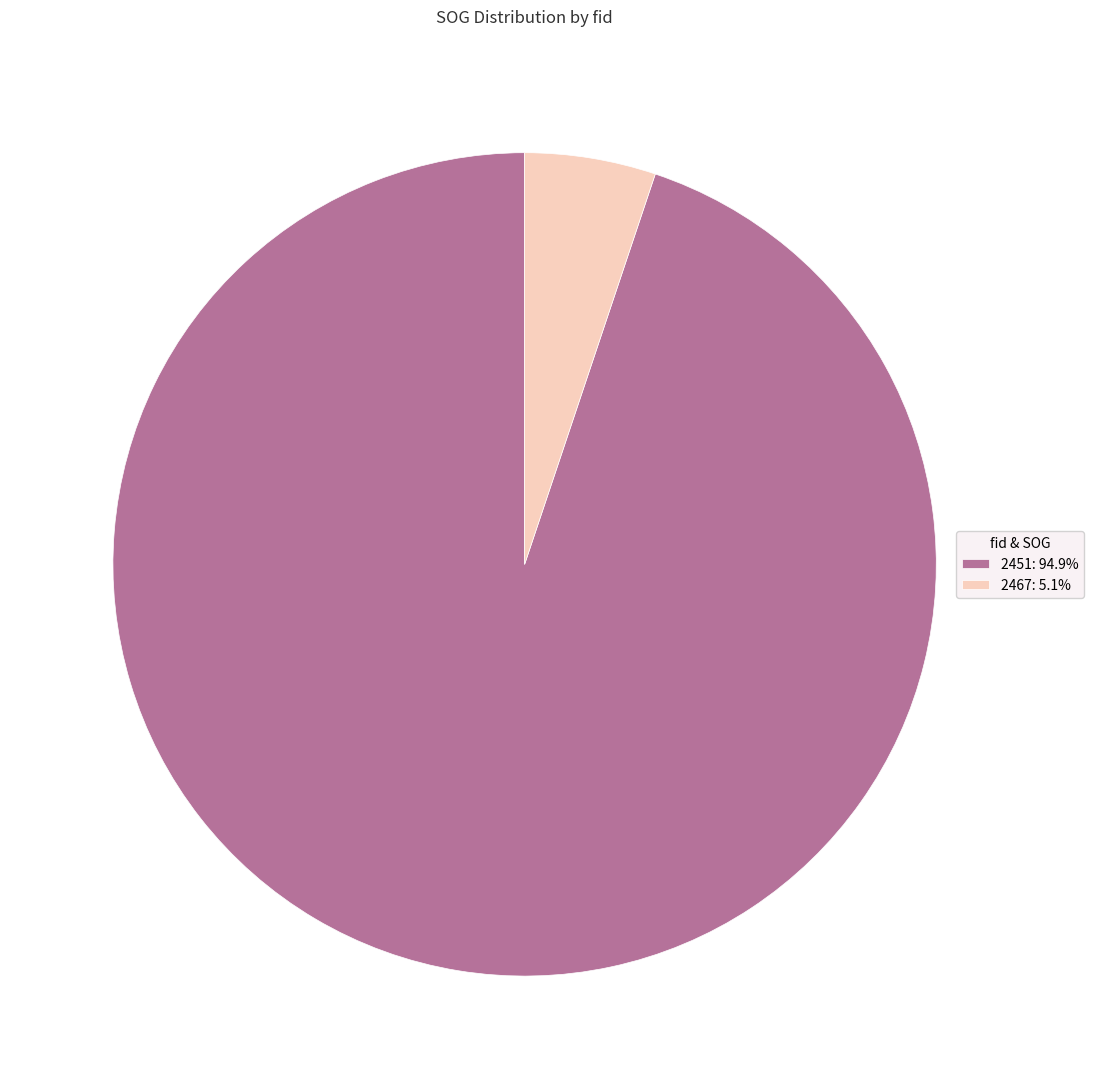

What is the ratio of the value at 2467 to the value at 2451?

0.1